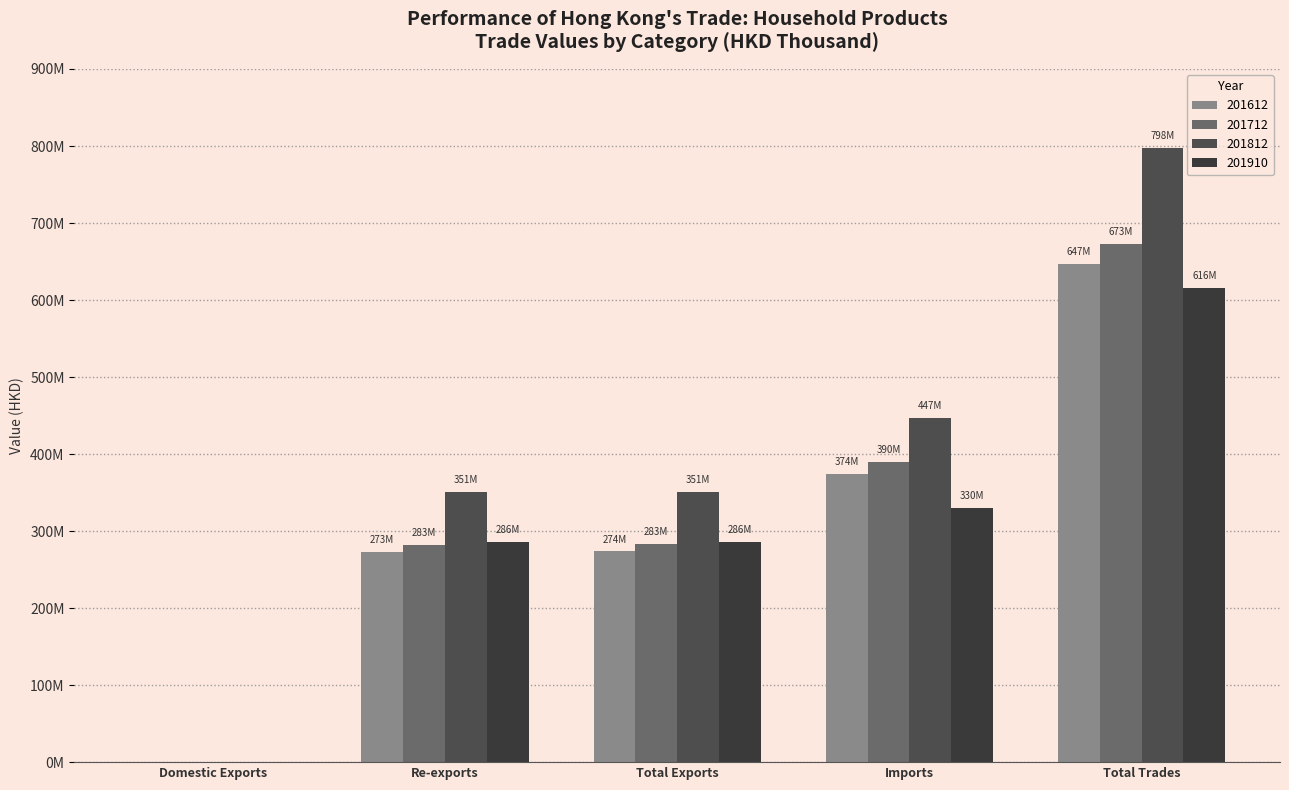

Are the bars grouped side by side (vs. stacked)?

Yes